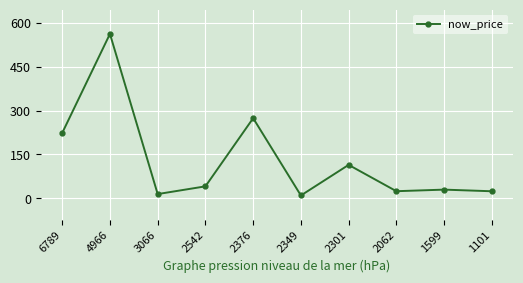

Count the number of categories in the chart.

10